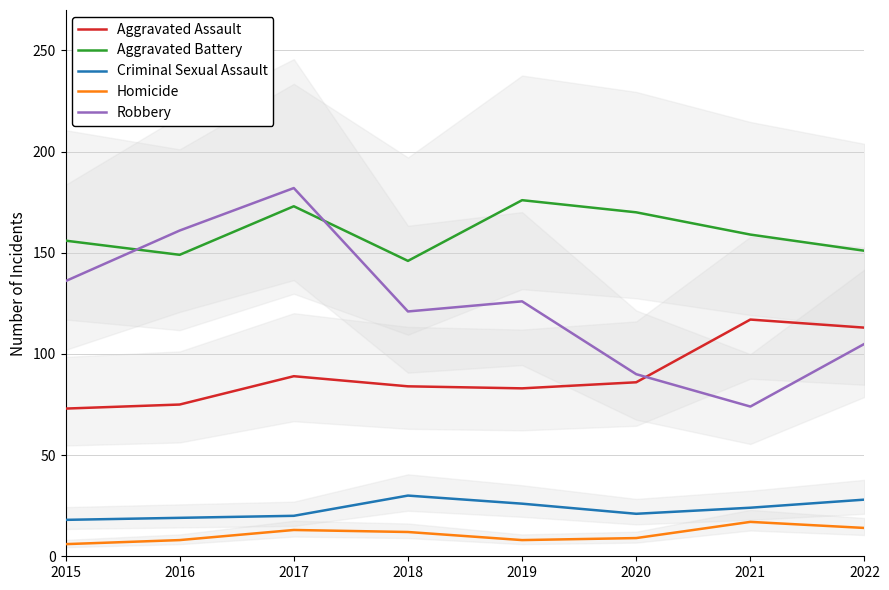

What is the total value across all series at 2015?

389